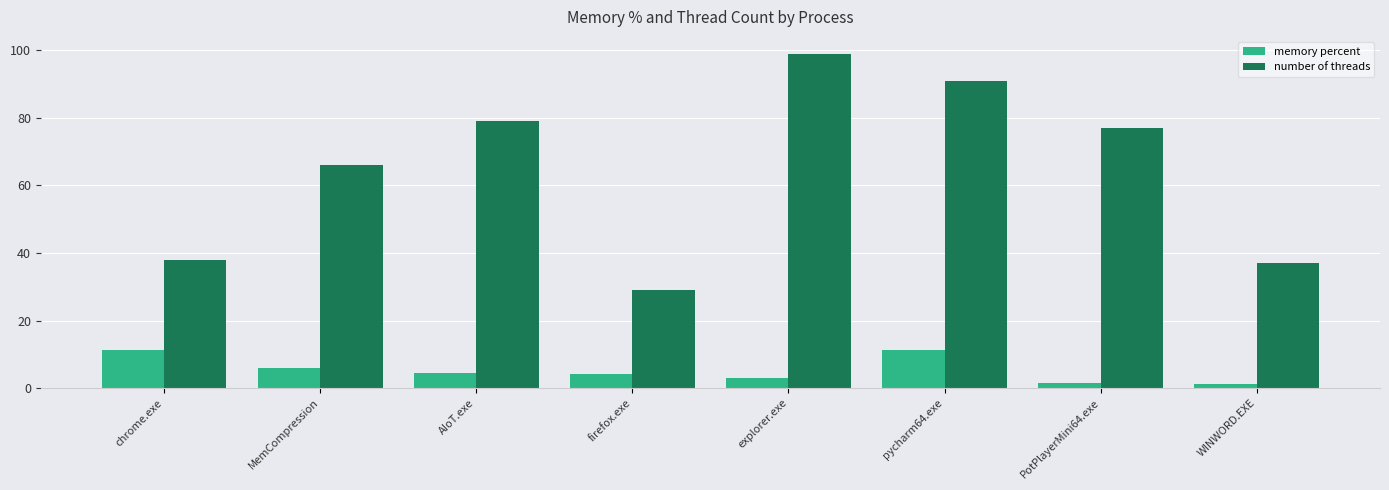

What is the difference between the maximum and second lowest values in the number of threads series?

62.0